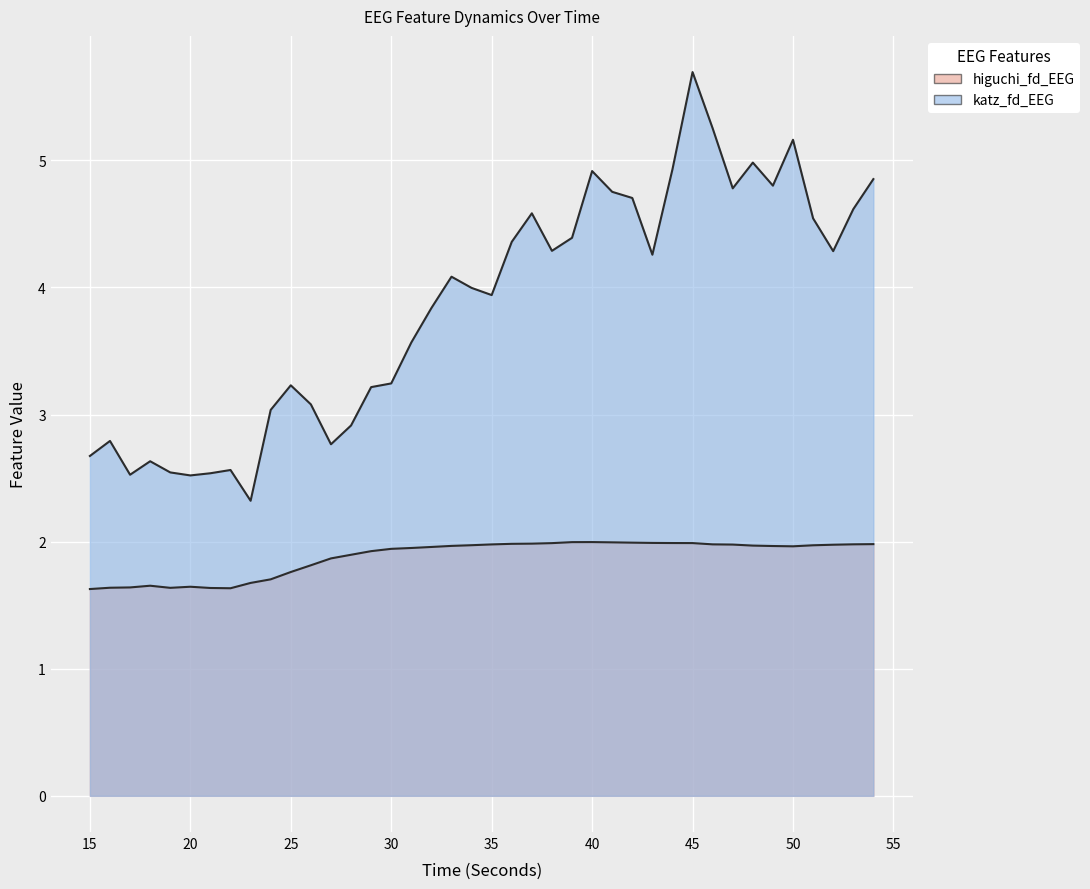

At which category does higuchi_fd_EEG reach its first local valley?

19